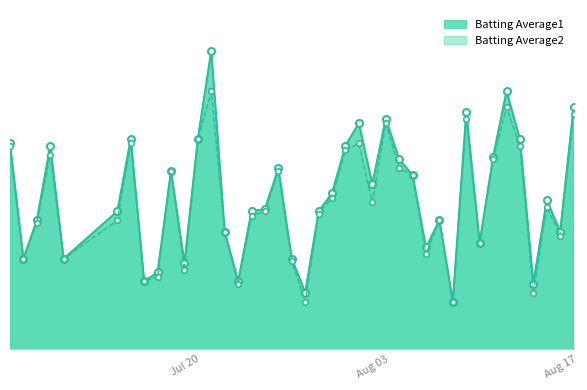

The value of Batting Average1 at 2010-08-02 is 0.3. True or false?

True